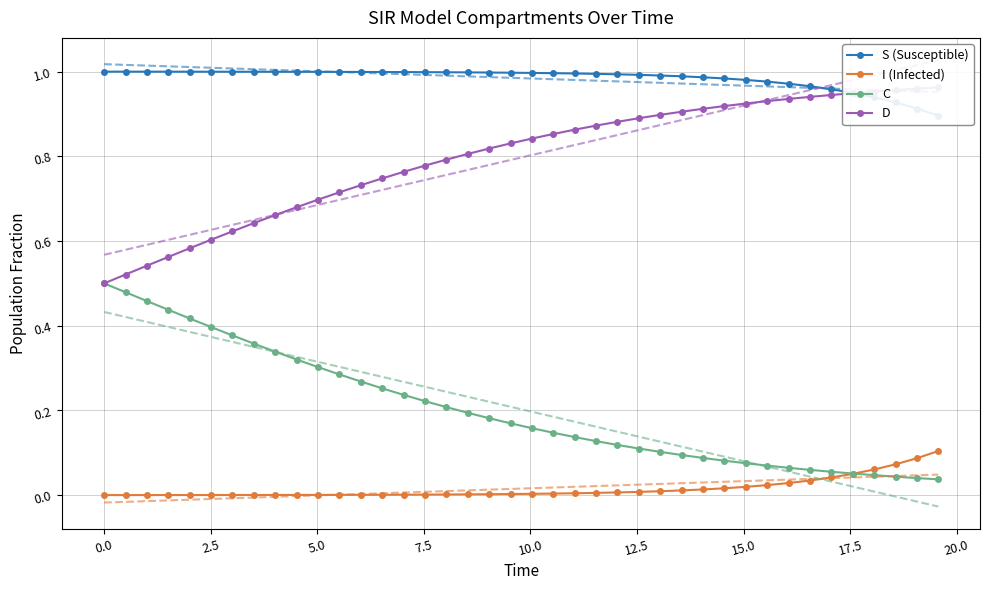

Reading left to right, extract all data points from this chart.

S (Susceptible): 1.0	1.0	1.0	1.0	1.0	1.0	1.0	1.0	1.0	1.0	1.0	1.0	1.0	1.0	1.0	1.0	1.0	1.0	1.0	1.0	1.0	1.0	1.0	1.0	1.0	1.0	1.0	1.0	1.0	1.0	1.0	1.0	1.0	1.0	1.0	0.9	0.9	0.9	0.9	0.9
I (Infected): 0.0	0.0	0.0	0.0	0.0	0.0	0.0	0.0	0.0	0.0	0.0	0.0	0.0	0.0	0.0	0.0	0.0	0.0	0.0	0.0	0.0	0.0	0.0	0.0	0.0	0.0	0.0	0.0	0.0	0.0	0.0	0.0	0.0	0.0	0.0	0.1	0.1	0.1	0.1	0.1
C: 0.5	0.5	0.5	0.4	0.4	0.4	0.4	0.4	0.3	0.3	0.3	0.3	0.3	0.3	0.2	0.2	0.2	0.2	0.2	0.2	0.2	0.1	0.1	0.1	0.1	0.1	0.1	0.1	0.1	0.1	0.1	0.1	0.1	0.1	0.1	0.1	0.0	0.0	0.0	0.0
D: 0.5	0.5	0.5	0.6	0.6	0.6	0.6	0.6	0.7	0.7	0.7	0.7	0.7	0.7	0.8	0.8	0.8	0.8	0.8	0.8	0.8	0.9	0.9	0.9	0.9	0.9	0.9	0.9	0.9	0.9	0.9	0.9	0.9	0.9	0.9	0.9	1.0	1.0	1.0	1.0